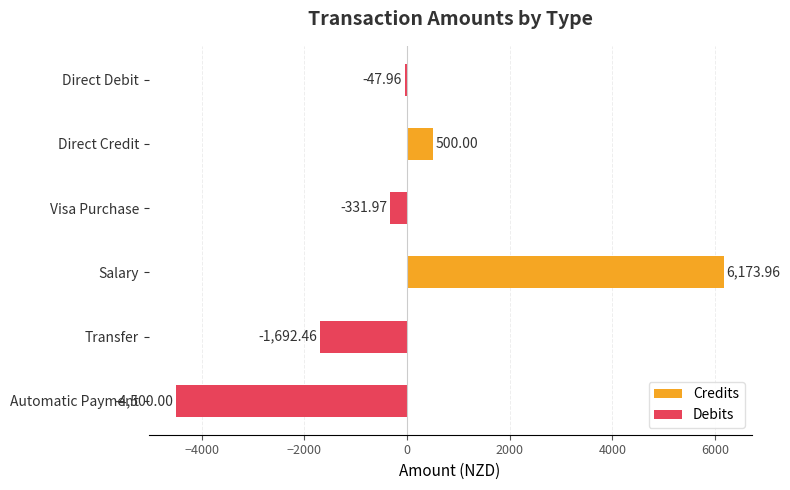

Which series has the largest total across all categories?

Credits